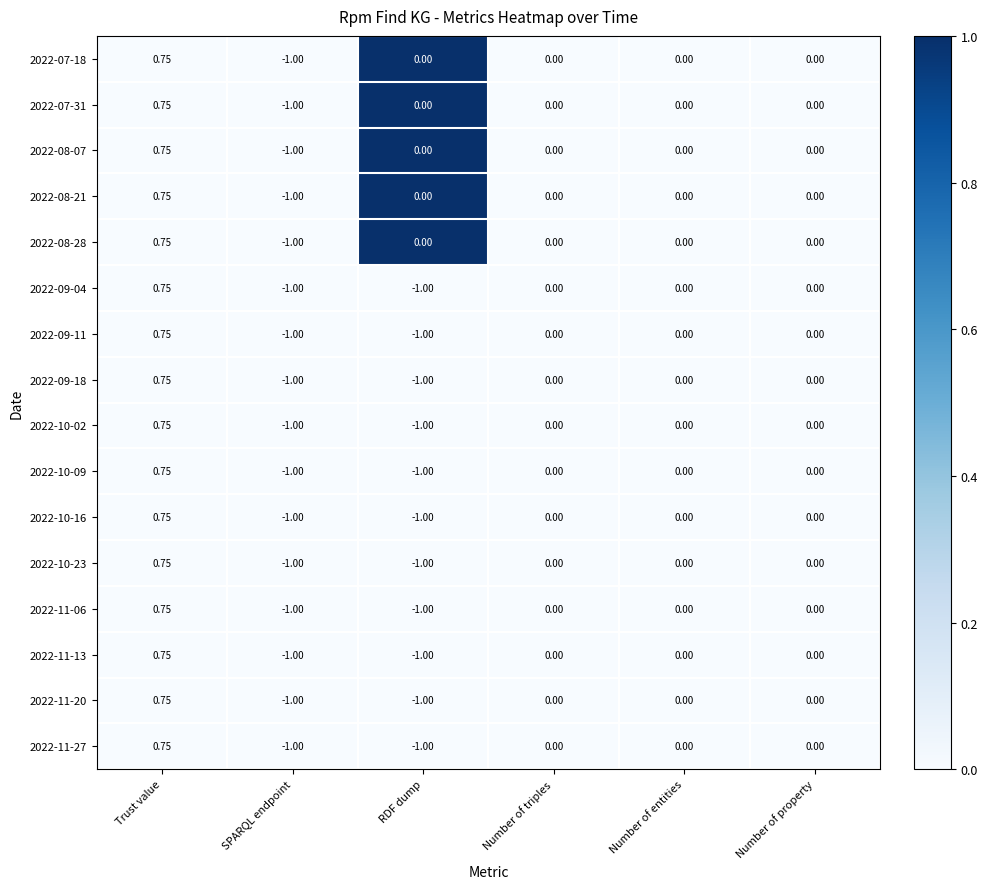

At which category is the sum across all series the highest?

Trust value